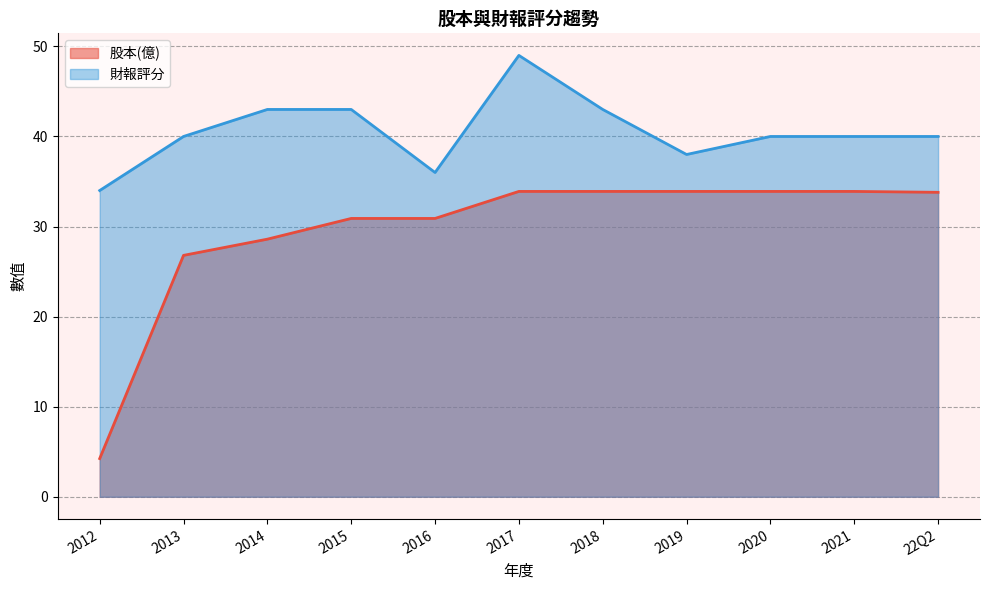

What is the total value across all series at 2014?

71.6